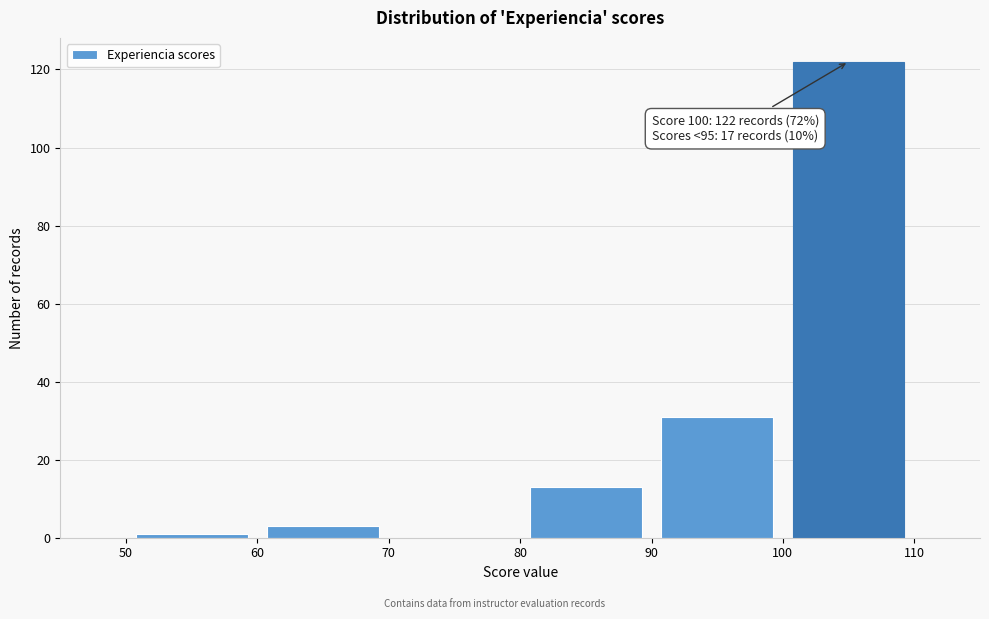

Over which range of the x-axis is the bar tallest?

100 to 110